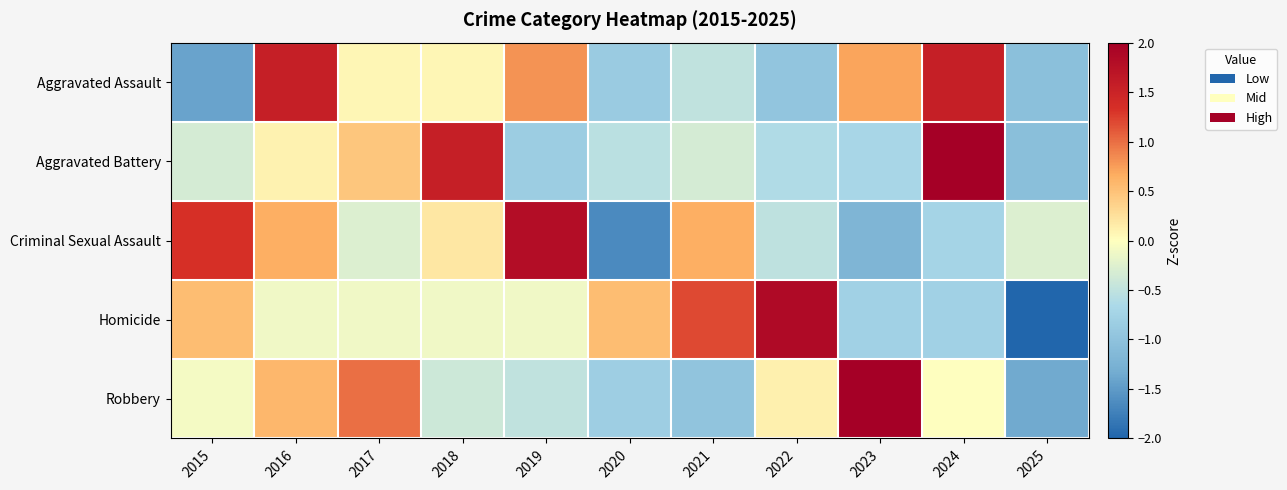

At which category is the sum across all series the highest?

2016